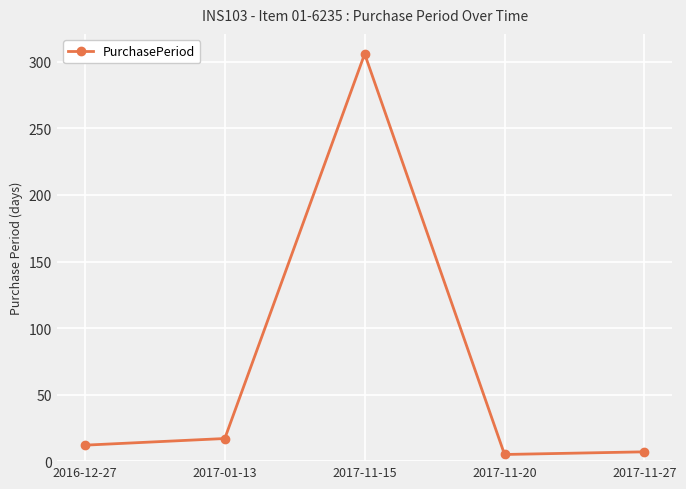

Approximately how many times larger is the value at 2017-11-27 compared to 2016-12-27?

0.6